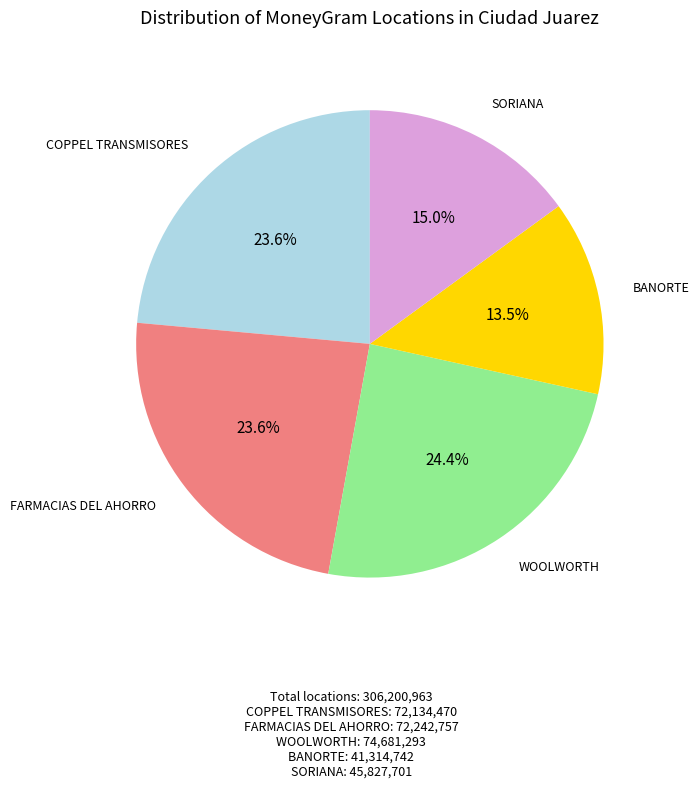

Which slice is the largest?

WOOLWORTH